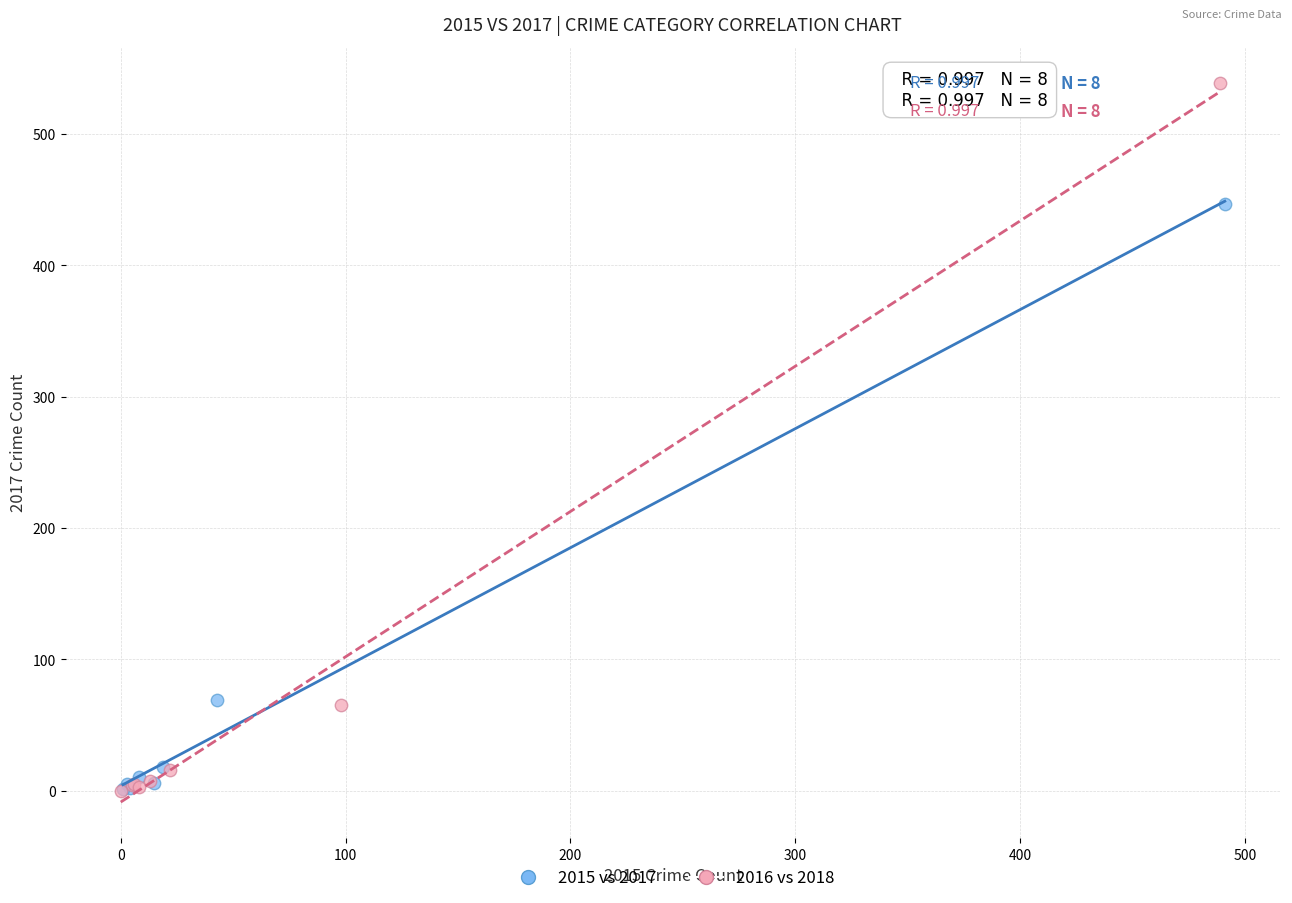

Which series has the largest Y range (max minus min)?

2016 vs 2018